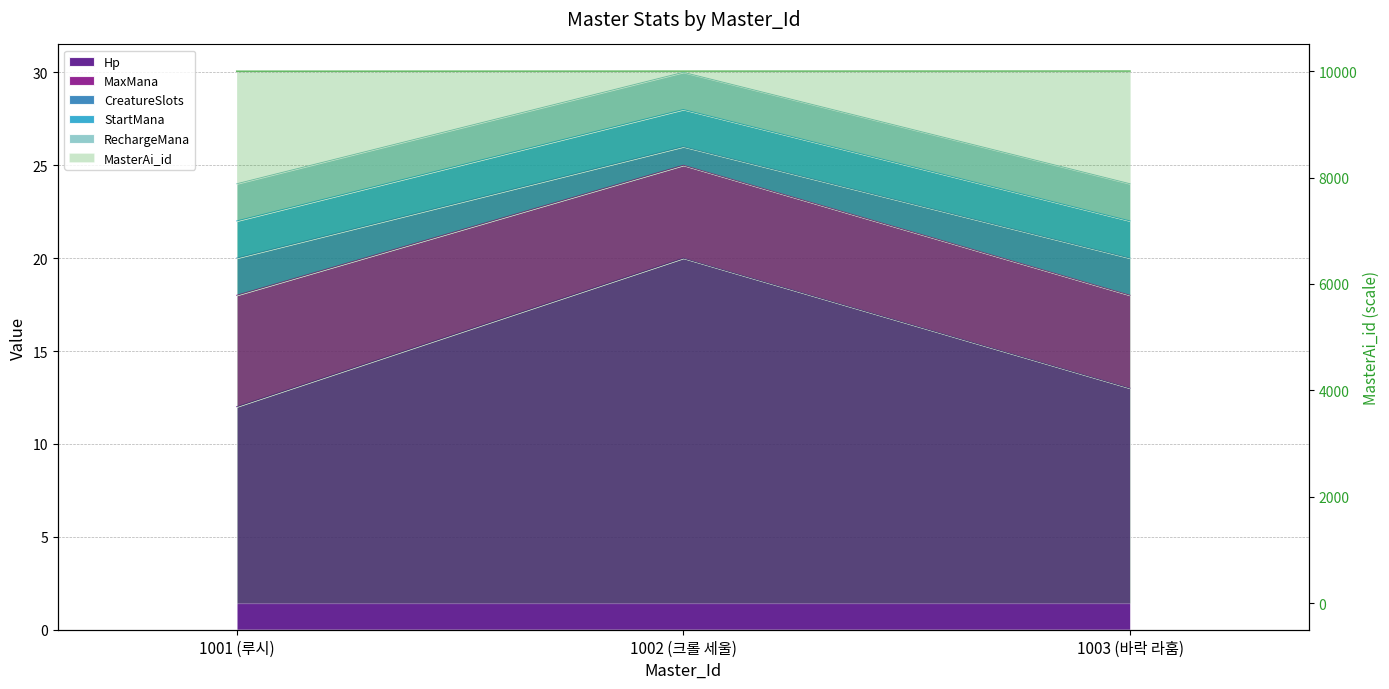

The value of Hp at 1002 (크롤 세울) is 20. True or false?

True